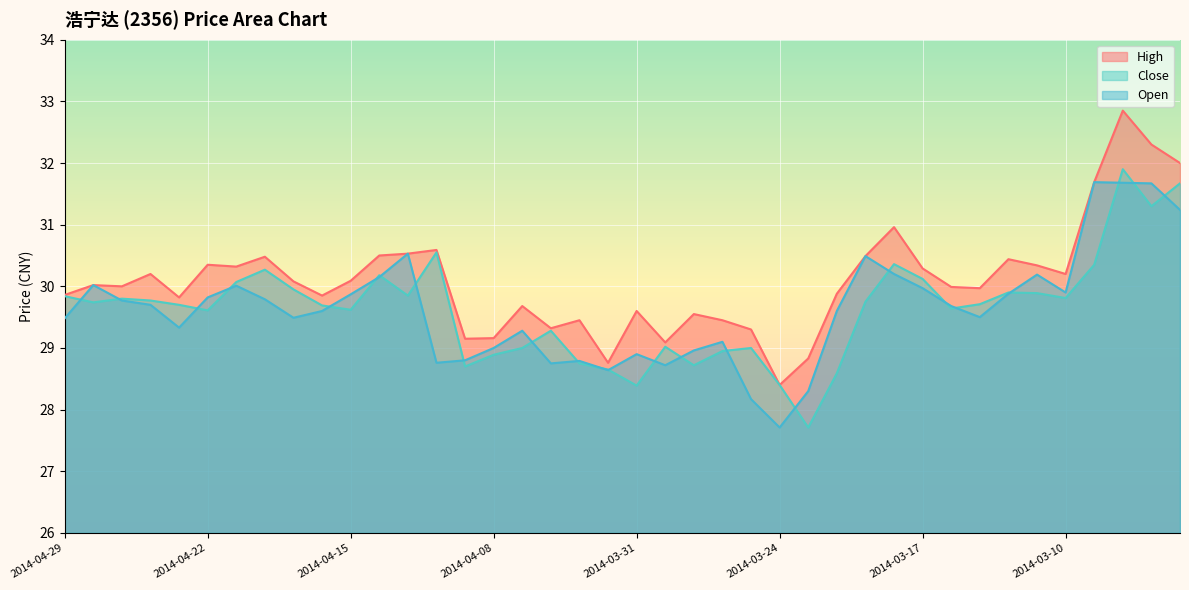

What is the difference between the maximum and minimum values in the High series?

4.5